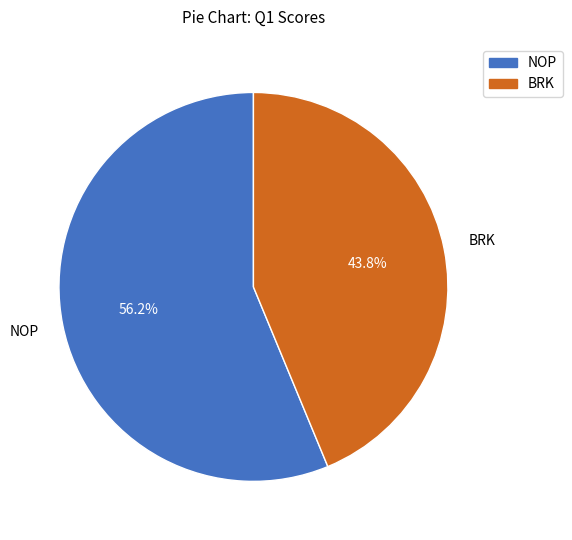

Rank the categories by value from lowest to highest.

BRK, NOP